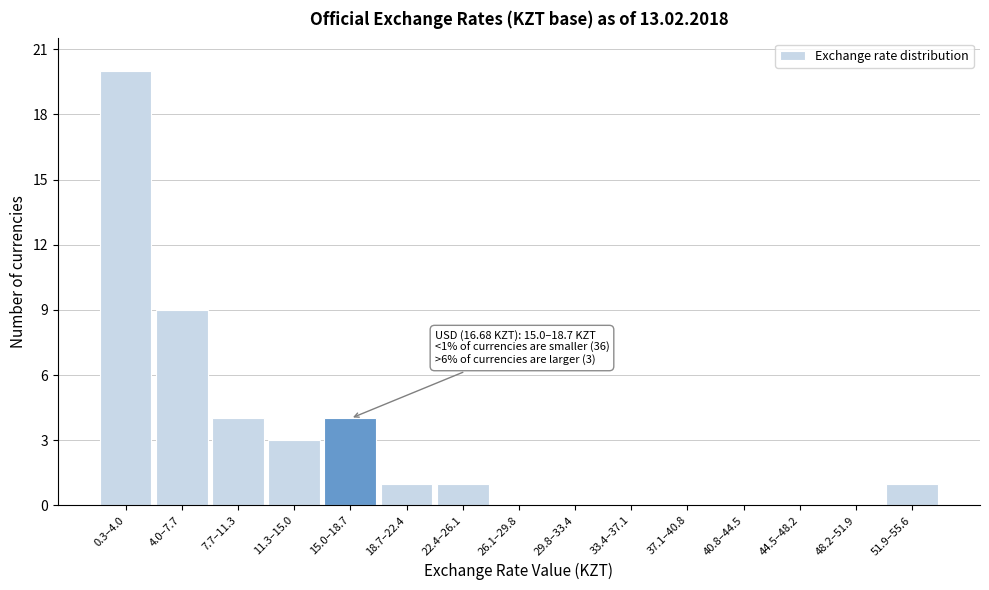

Reading right to left, transcribe all the data shown in this chart.

51.9–55.6=1	48.2–51.9=0	44.5–48.2=0	40.8–44.5=0	37.1–40.8=0	33.4–37.1=0	29.8–33.4=0	26.1–29.8=0	22.4–26.1=1	18.7–22.4=1	15.0–18.7=4	11.3–15.0=3	7.7–11.3=4	4.0–7.7=9	0.3–4.0=20